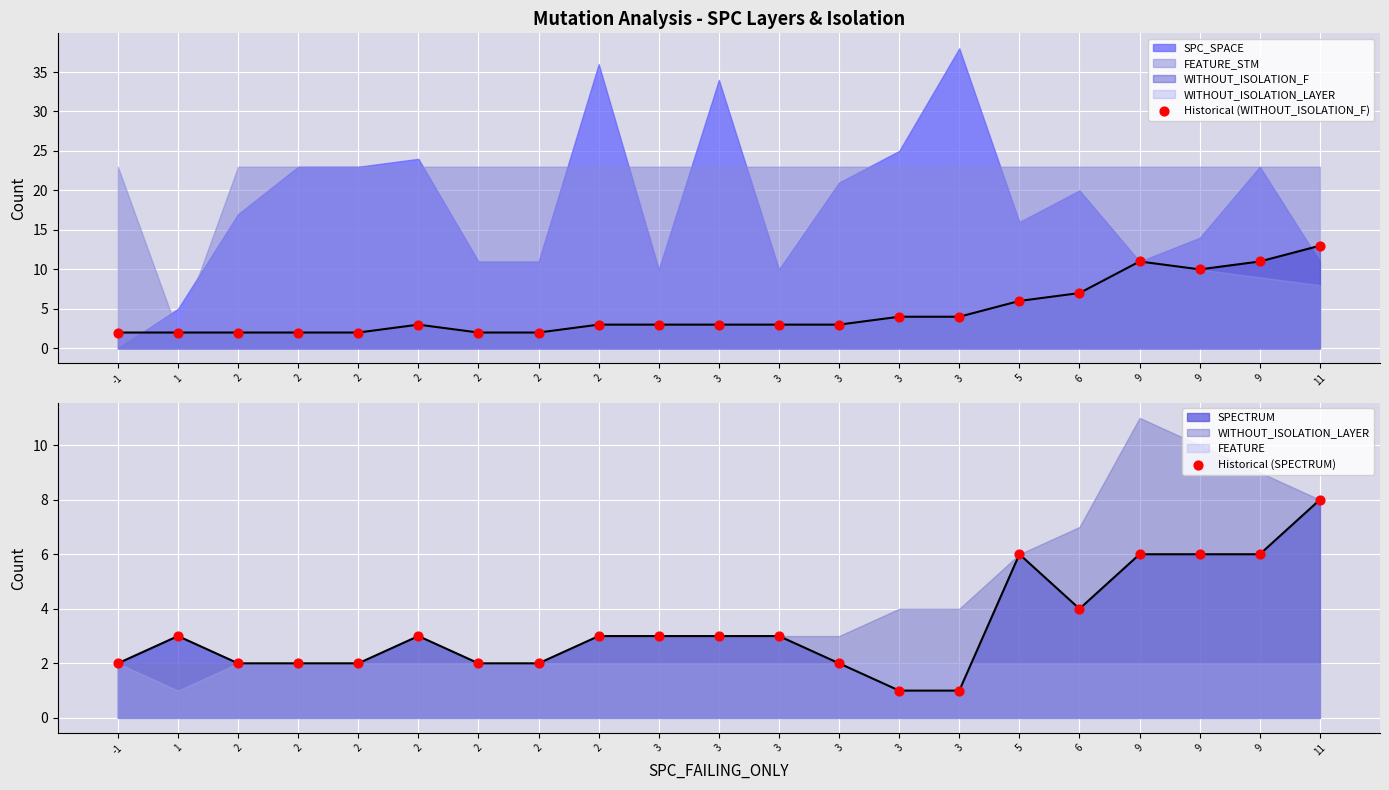

Is the value of Historical (SPECTRUM) at 2 greater than the value of Historical (WITHOUT_ISOLATION_F) at 3?

No